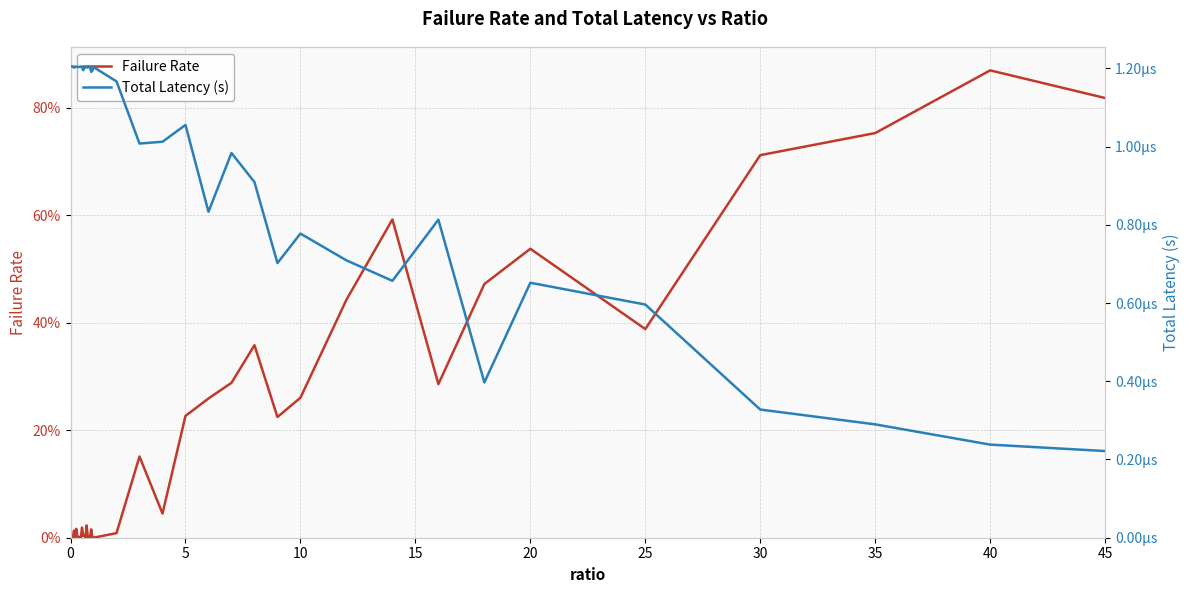

Which series has the largest range (max minus min)?

Failure Rate